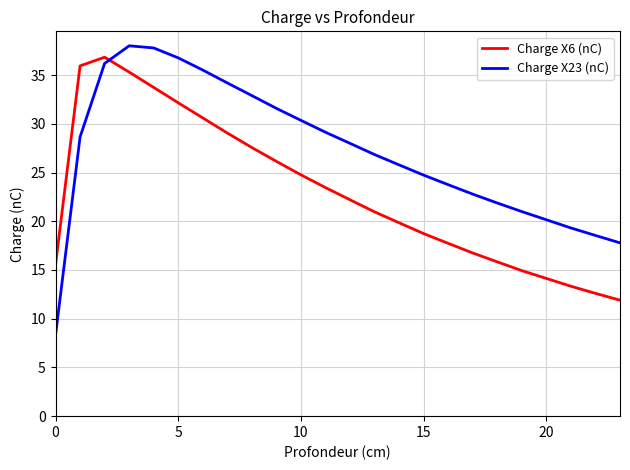

Which series has the largest total across all categories?

Charge X23 (nC)